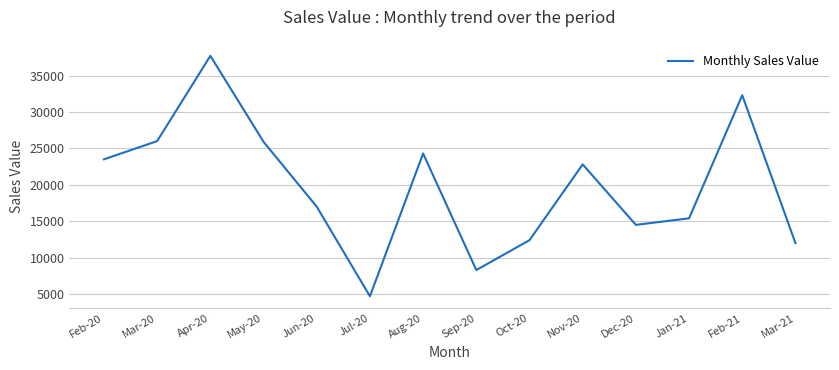

Approximately how many times larger is the value at Feb-20 compared to Aug-20?

1.0